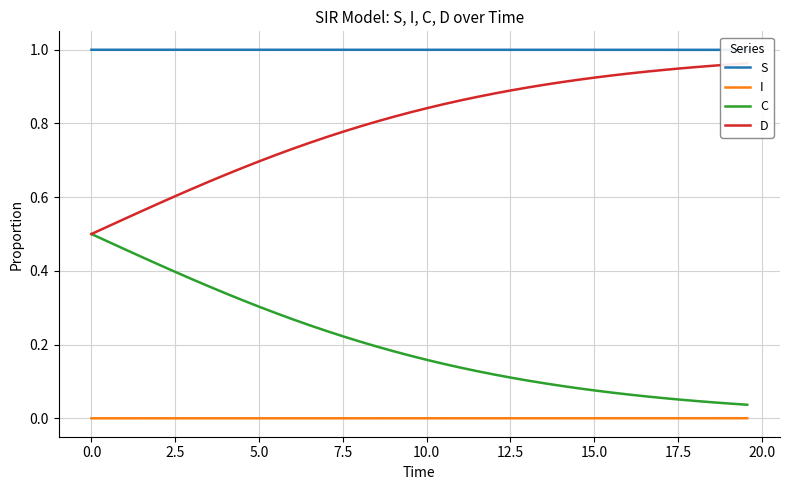

True or false: C and I intersect in this chart.

False